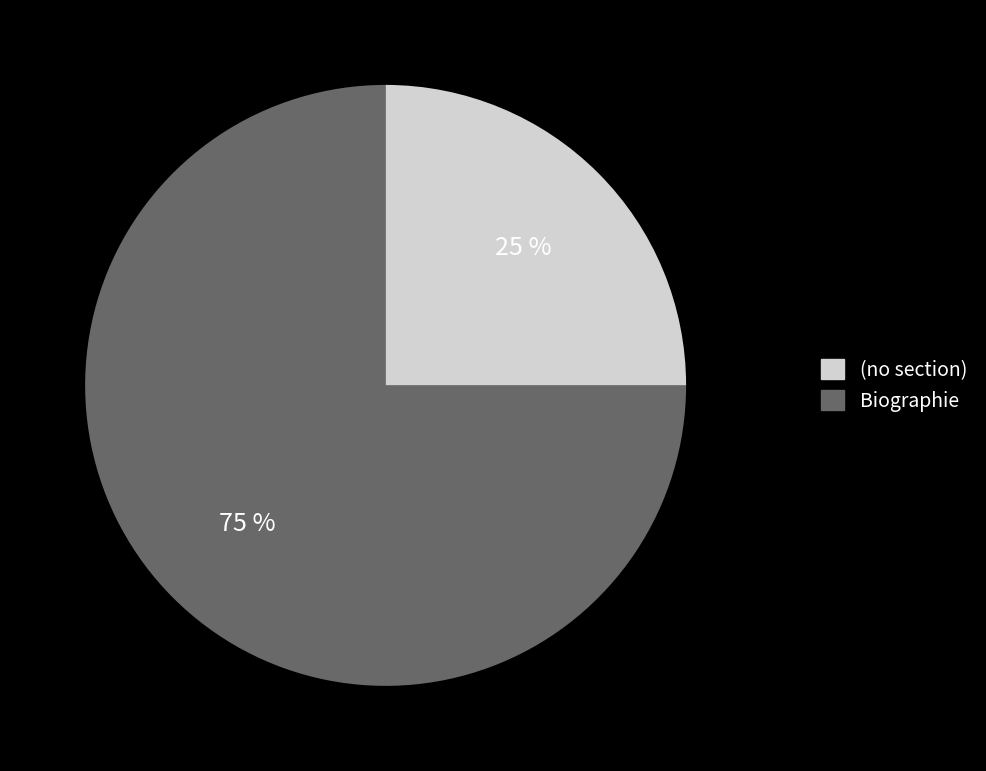

Does any single category account for the majority?

Yes